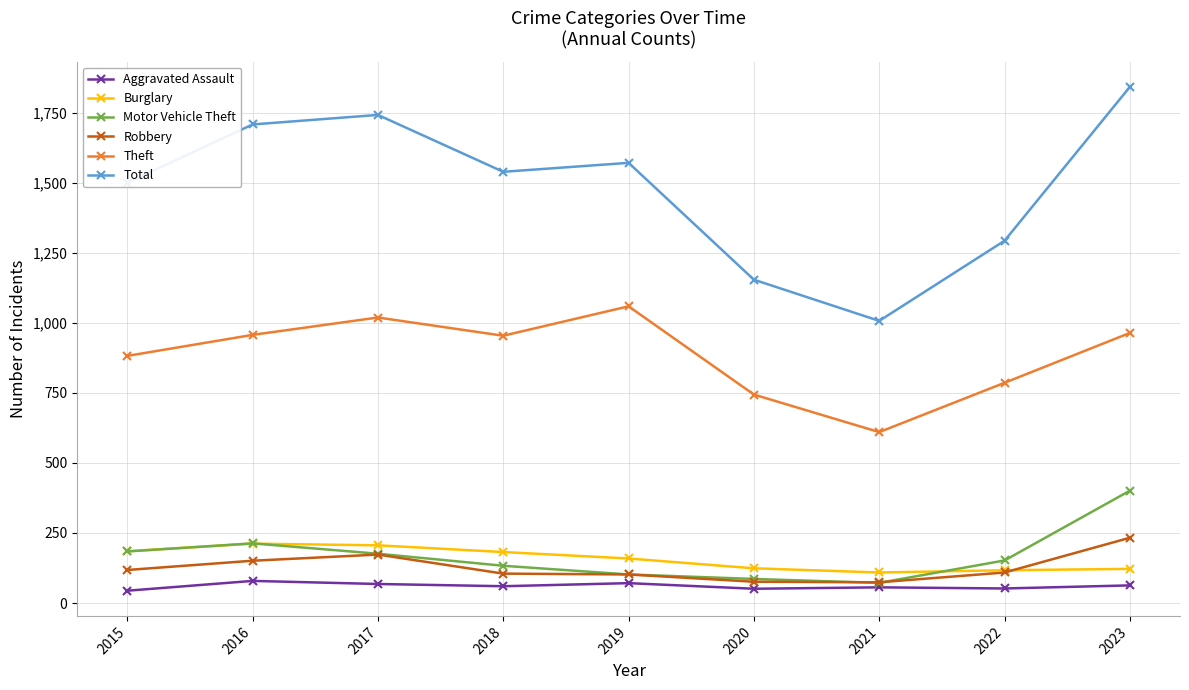

Where does the Burglary series first go above 159?

2015